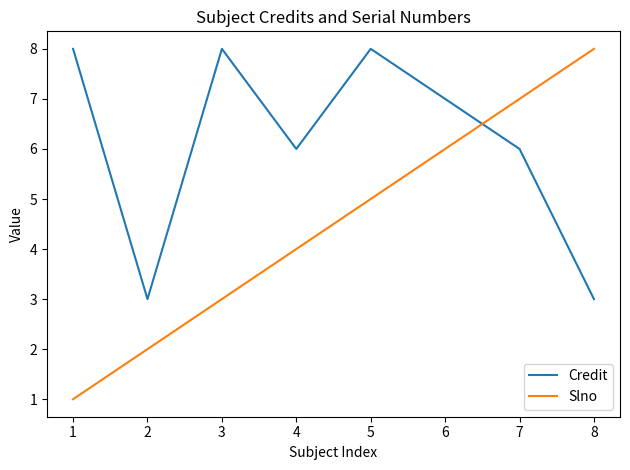

Which series ends up on top after the final intersection of Credit and Slno?

Slno